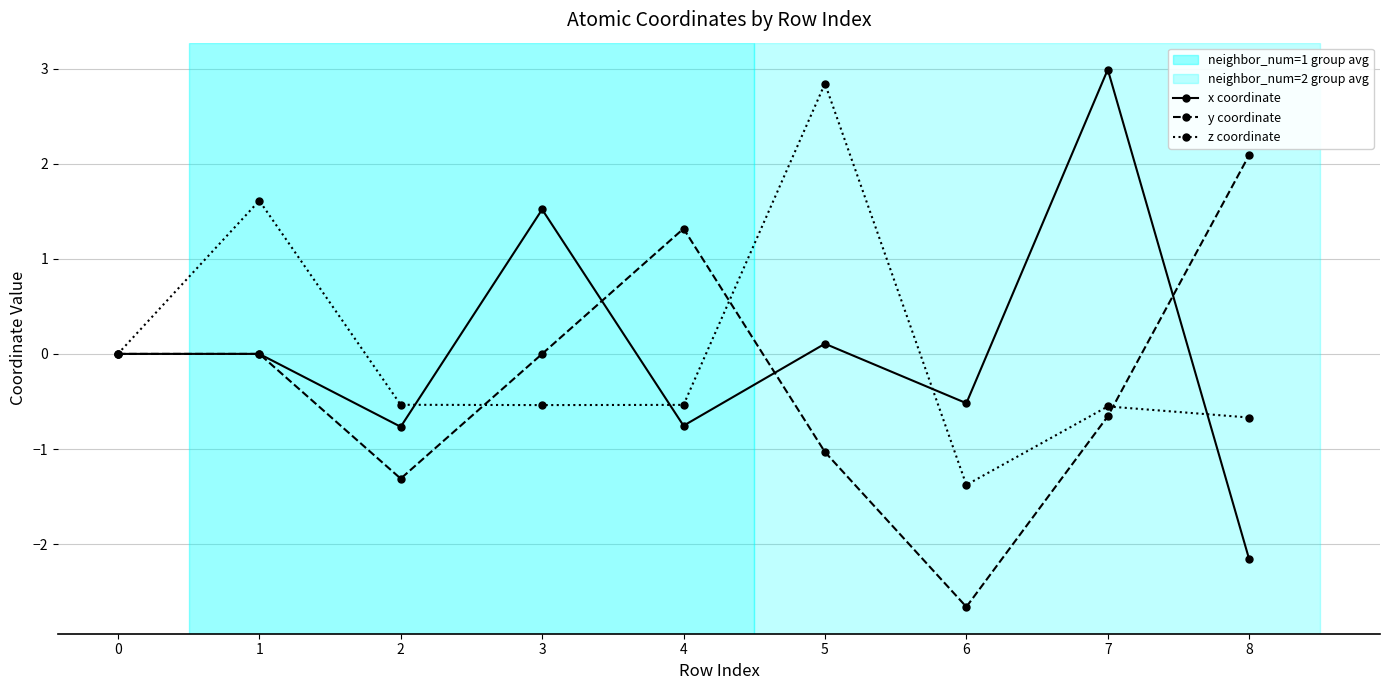

What is the total value across all series at 7?

1.8